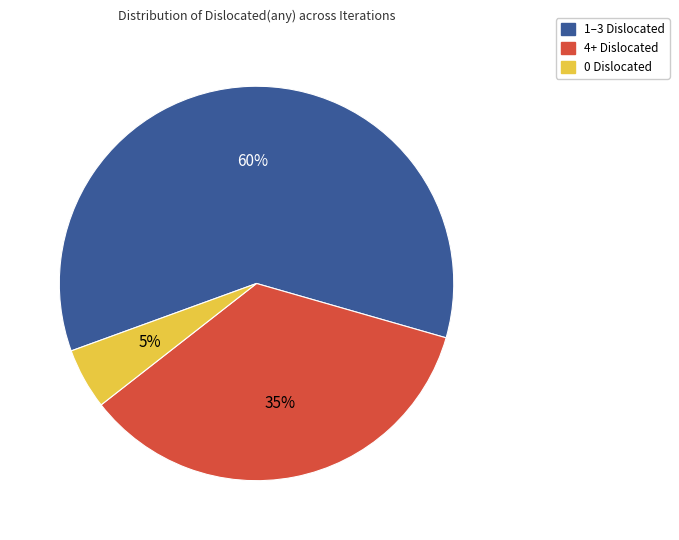

Which has a higher value, 0 Dislocated or 4+ Dislocated?

4+ Dislocated